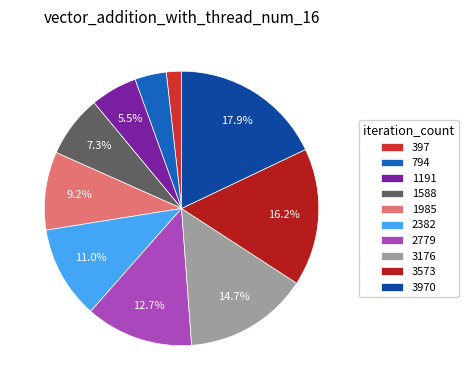

What is the change in value from 397 to 794?

+95742032